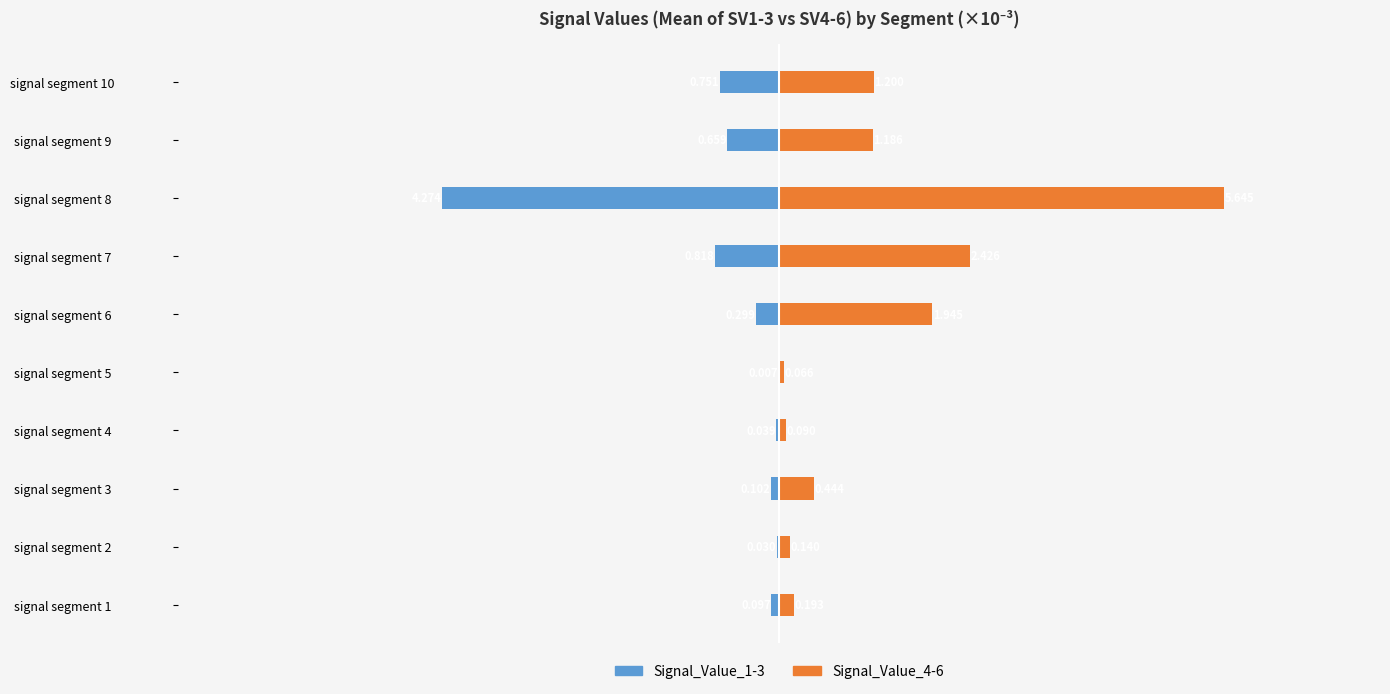

How many groups of bars are there?

10